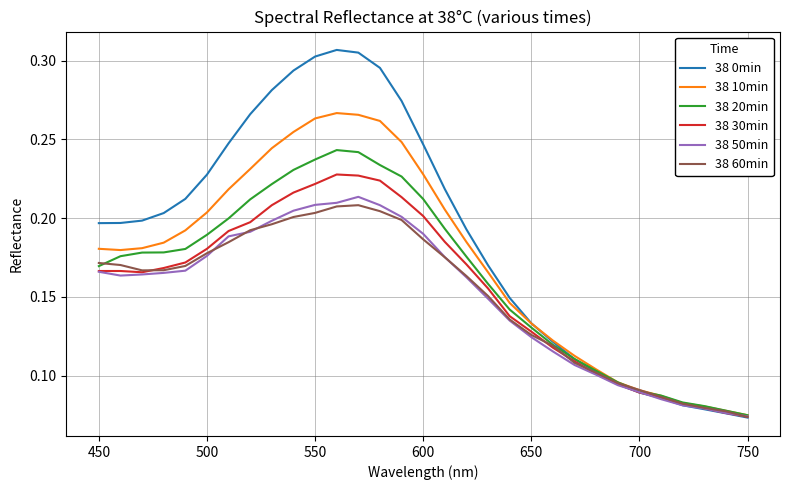

Which series has the largest total across all categories?

38 0min